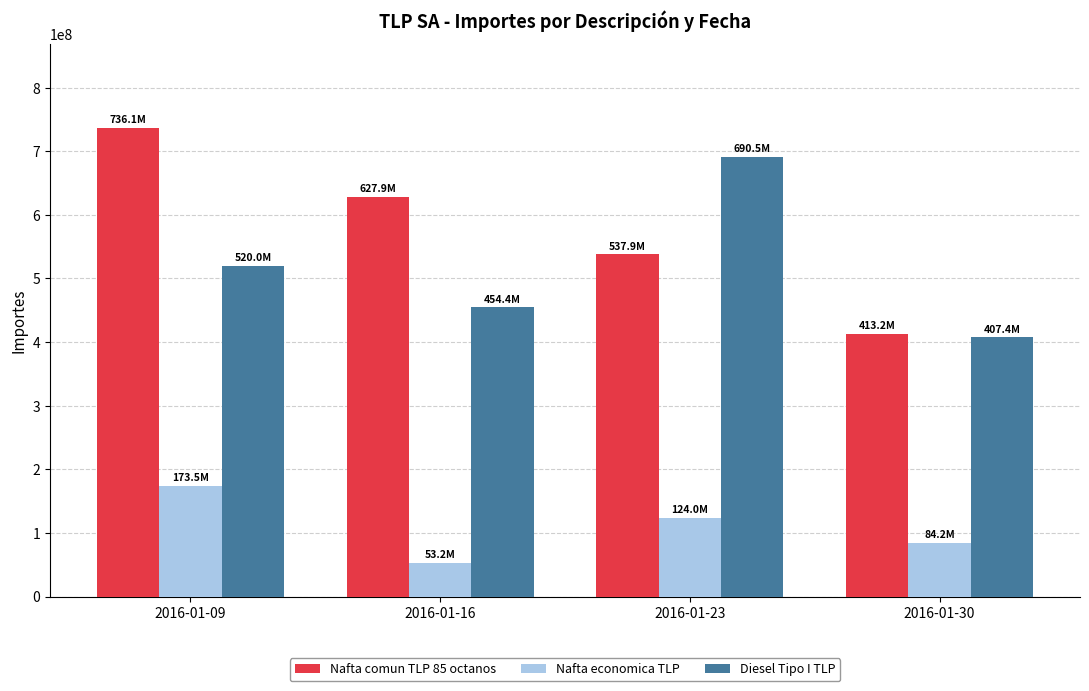

Are the bars grouped side by side (vs. stacked)?

Yes